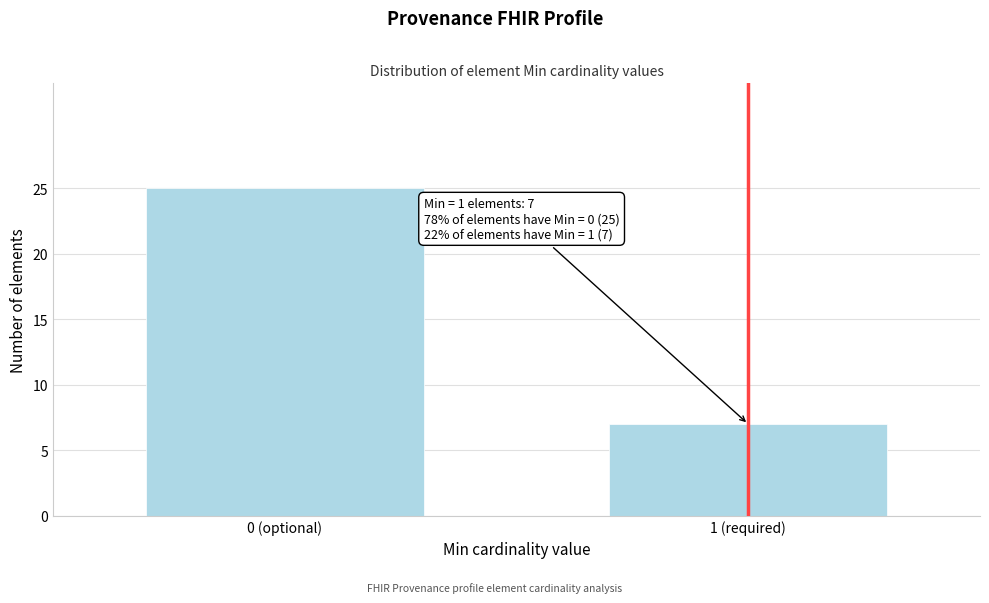

Reading left to right, transcribe all the data shown in this chart.

25	7